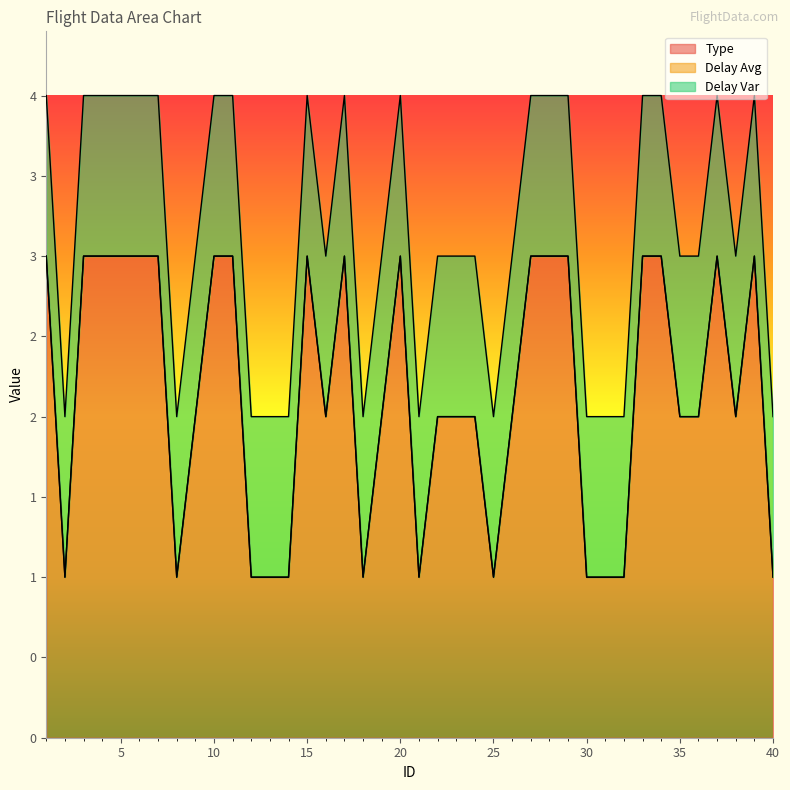

List the series in order of their peak value, highest first.

Type, Delay Var, Delay Avg